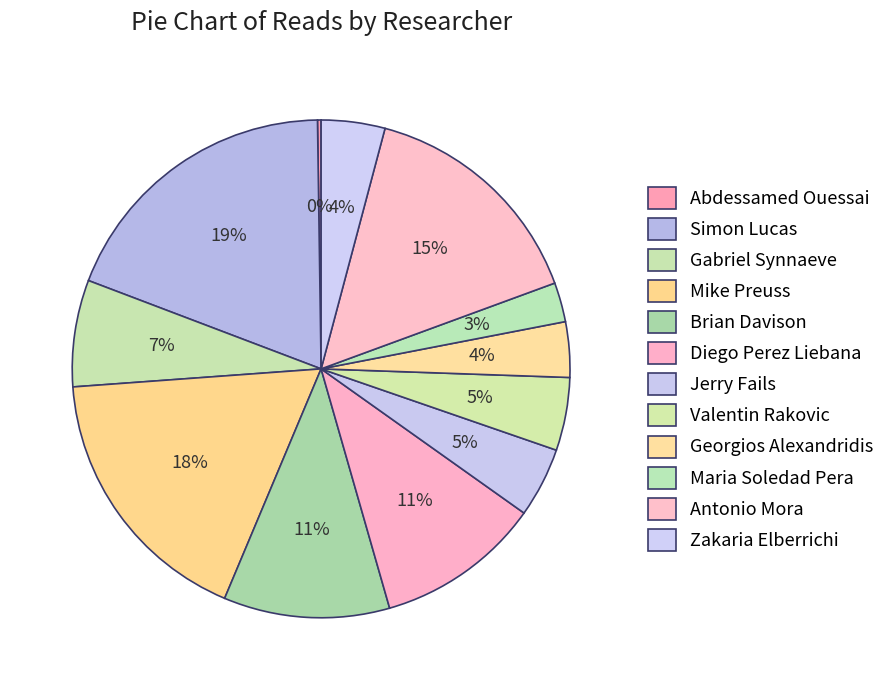

Which has a higher value, Gabriel Synnaeve or Maria Soledad Pera?

Gabriel Synnaeve